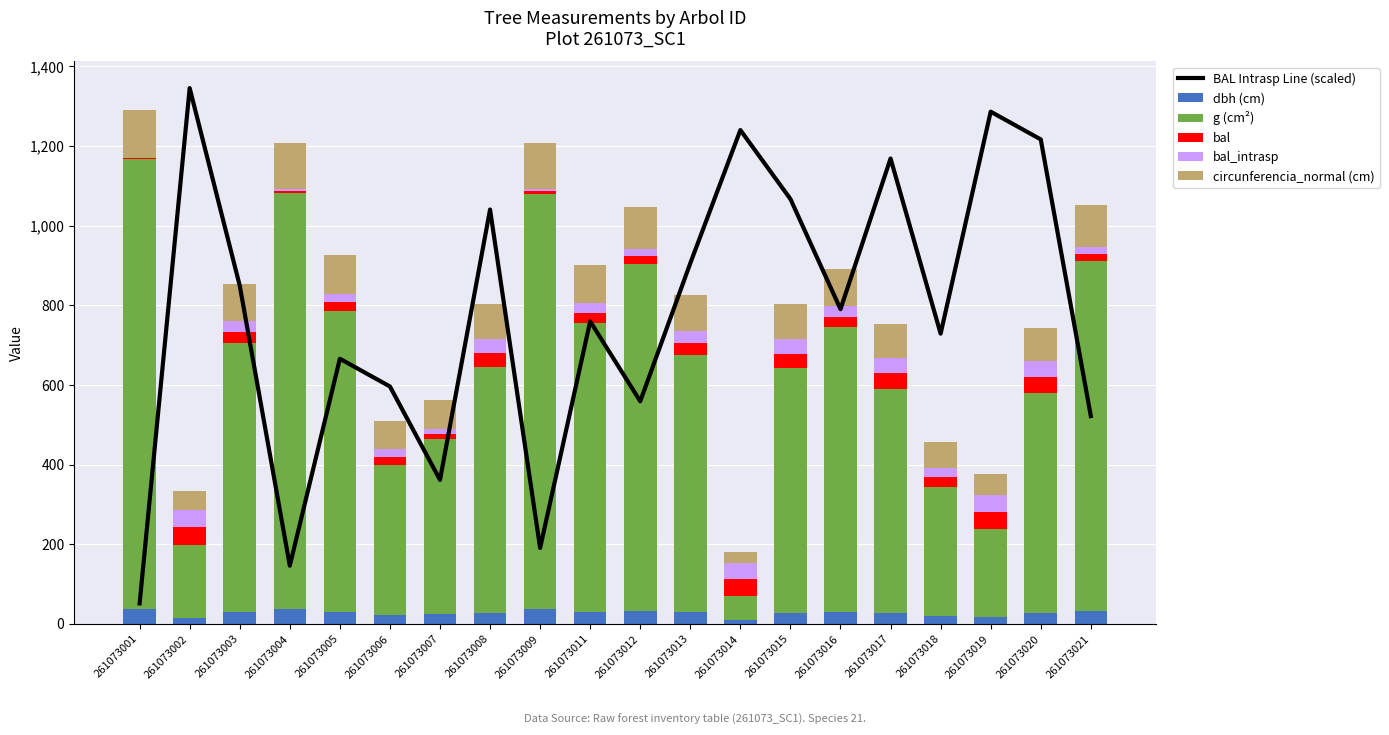

At which label does g (cm²) first exceed 647?

261073001